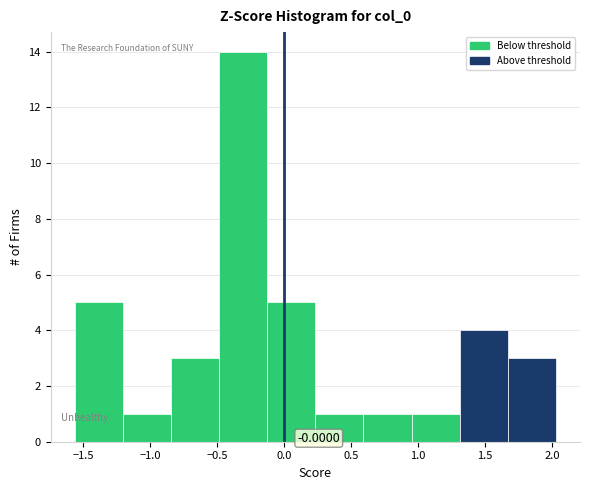

Which range on the x-axis has the tallest bar?

-0.50 to -0.15